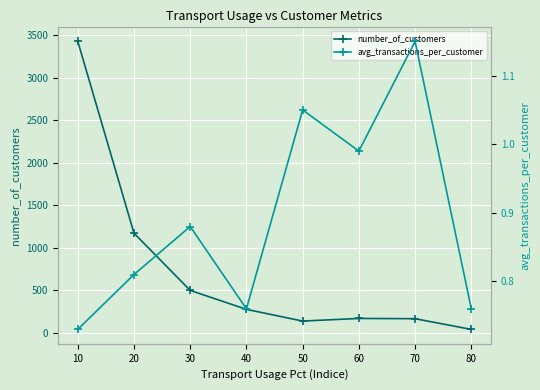

True or false: avg_transactions_per_customer and number_of_customers cross at least once.

False